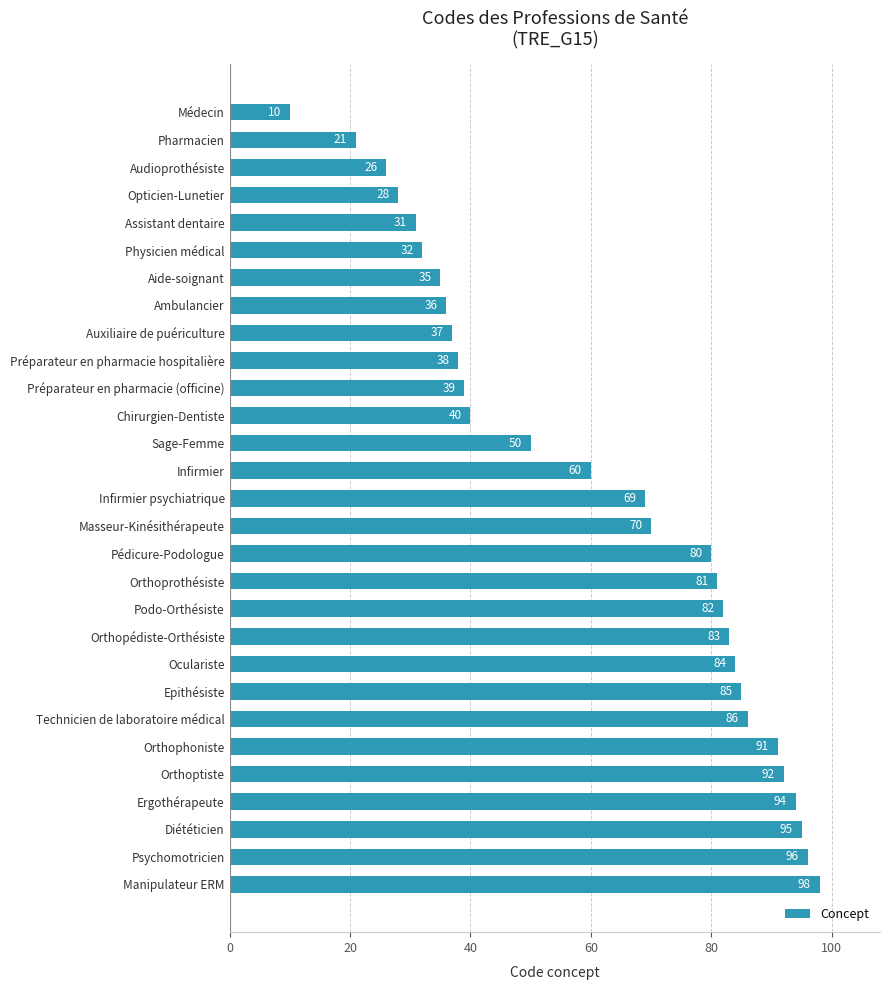

What is the smallest value displayed?

10